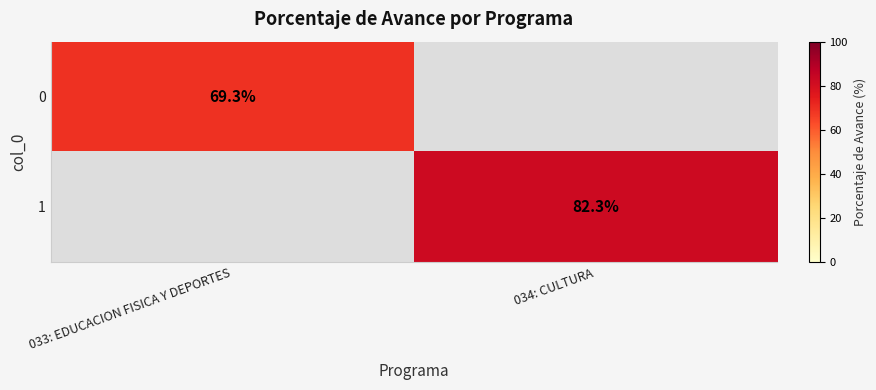

True or false: 1 has a value of 113.0 at 034: CULTURA.

False